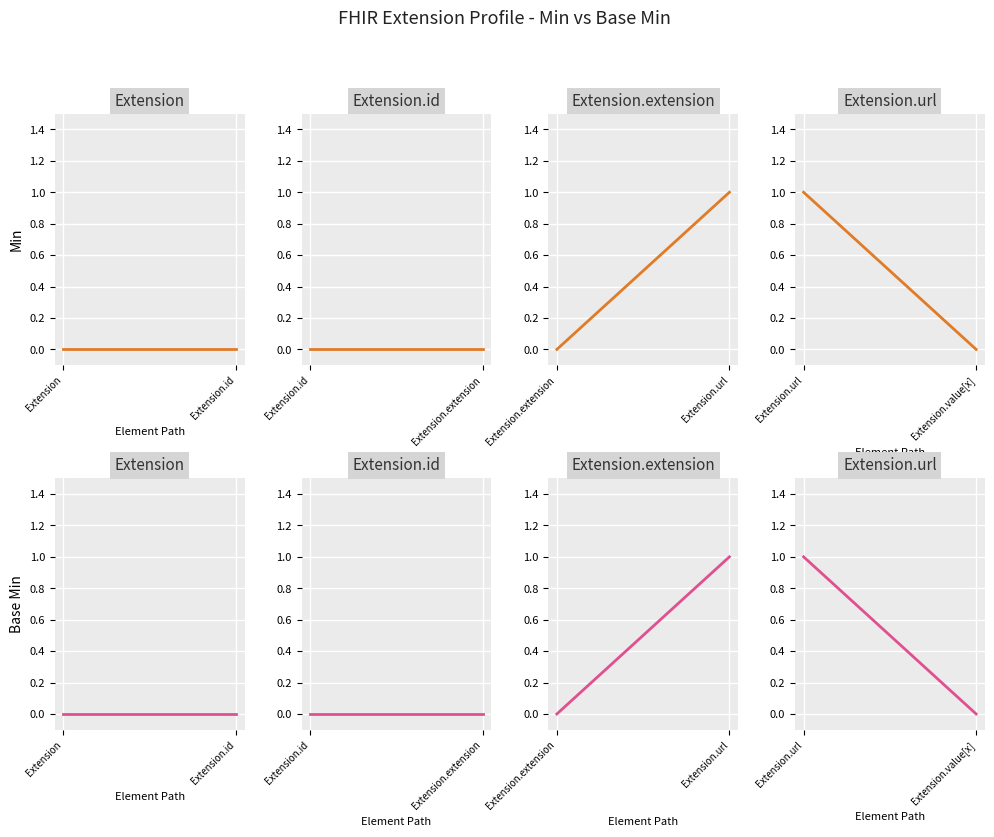

What is the maximum value shown in the chart?

1